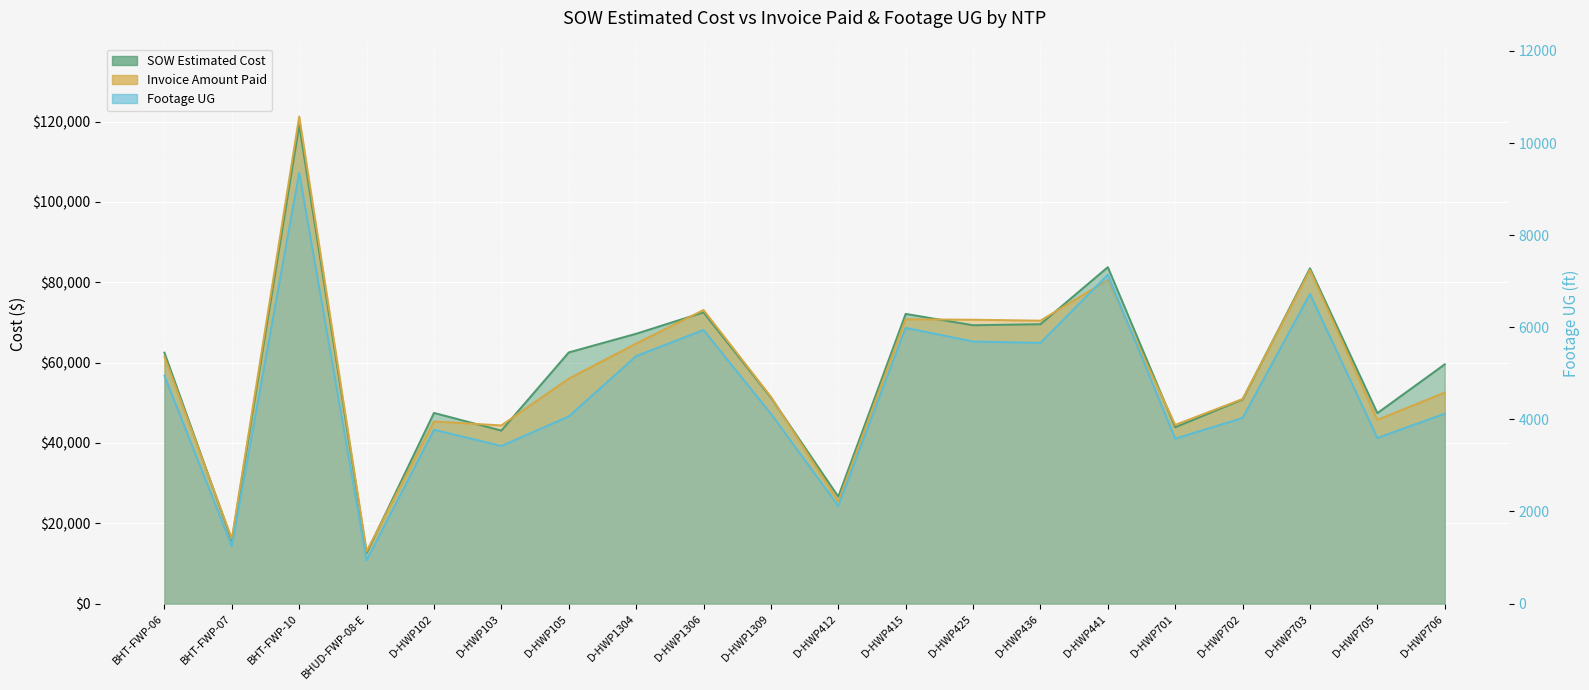

Which category has the highest value in the Invoice Amount Paid series?

BHT-FWP-10